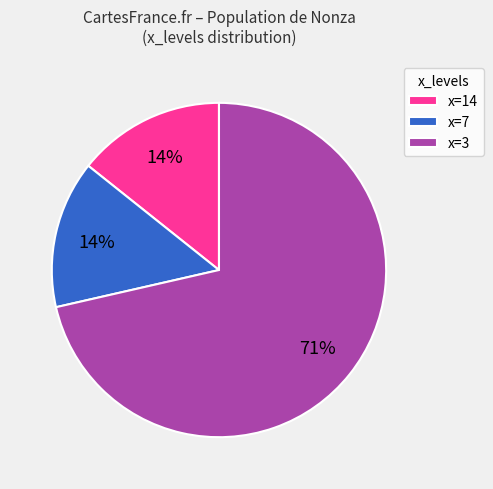

Is there a majority slice in this chart?

Yes